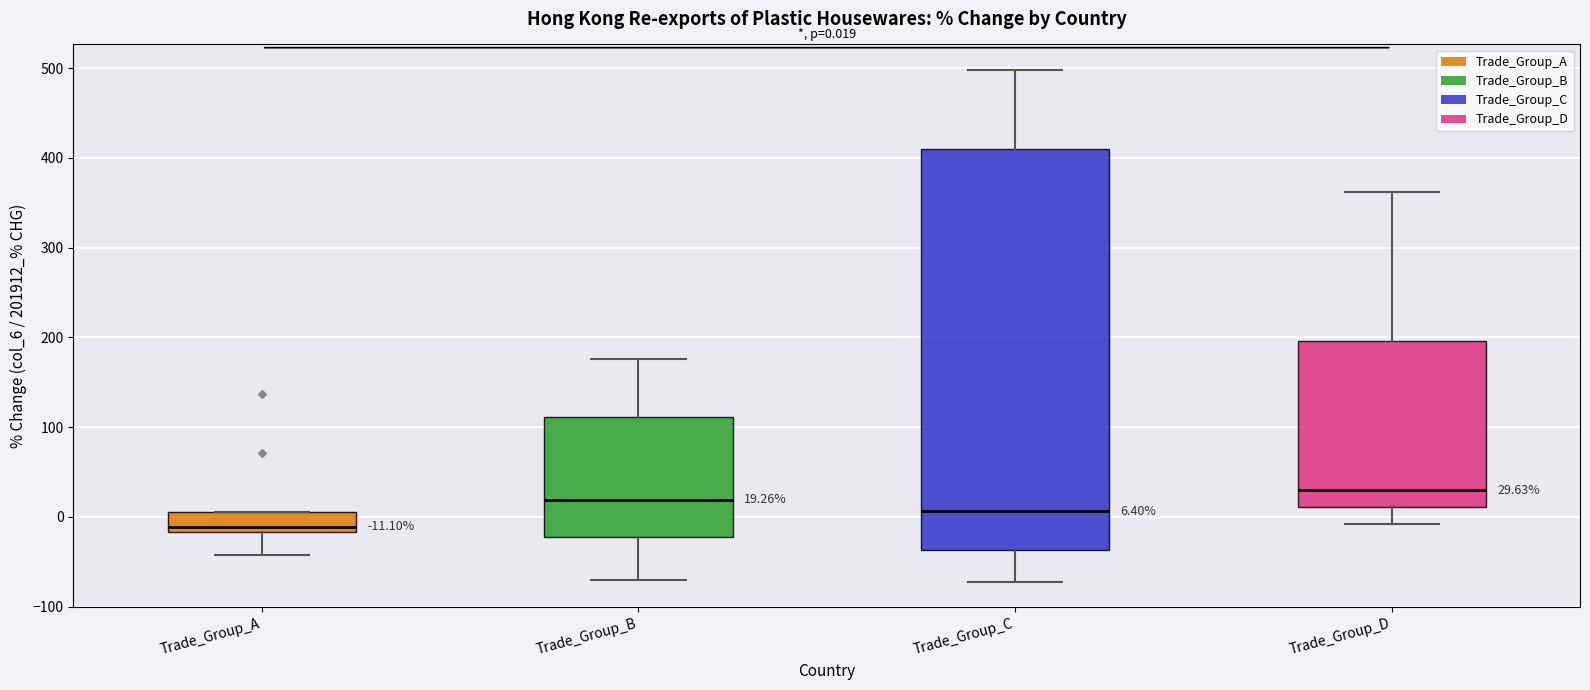

Which box has the lowest median line?

Trade_Group_A